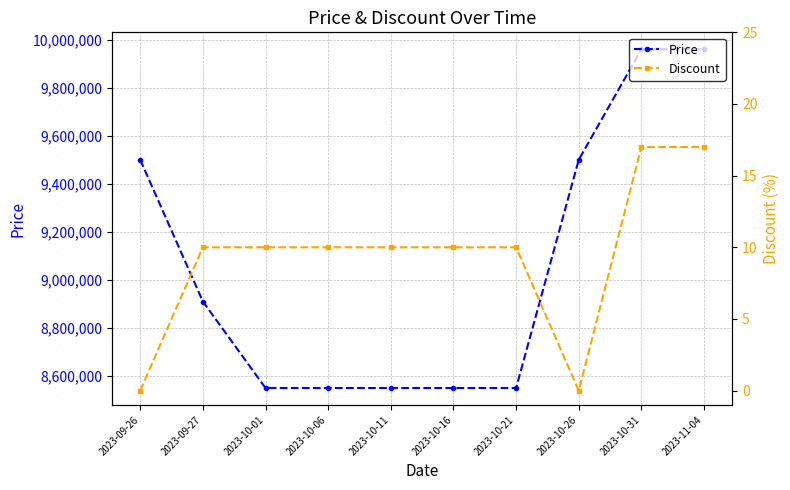

At which category does Discount reach its first local valley?

2023-10-26